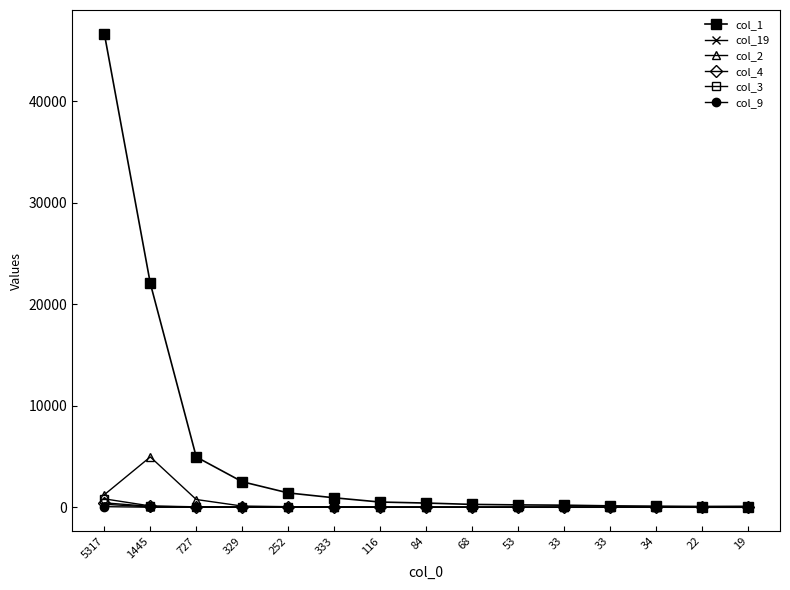

How many lines are shown in the chart?

6